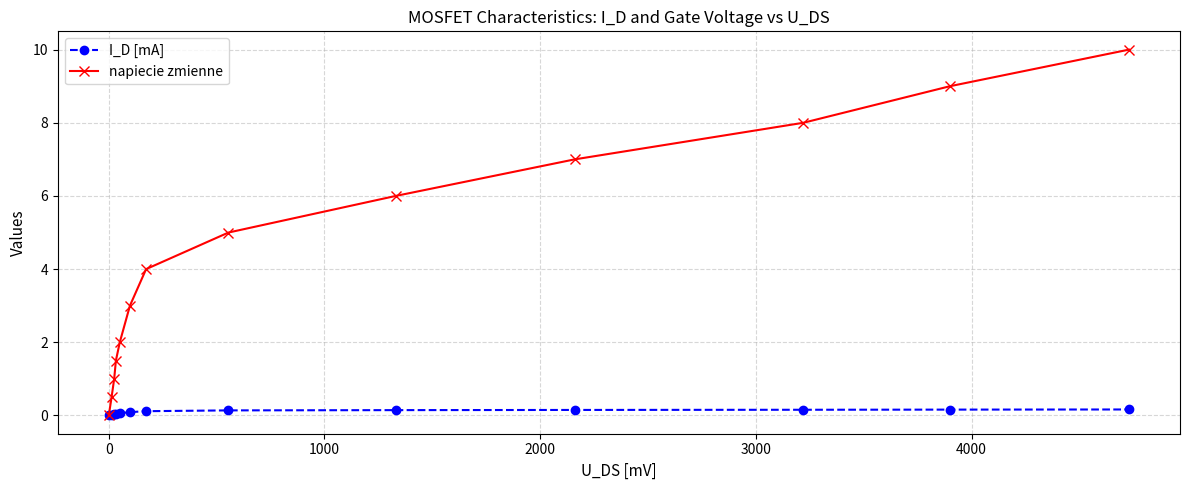

Which series has the widest spread of values?

napiecie zmienne